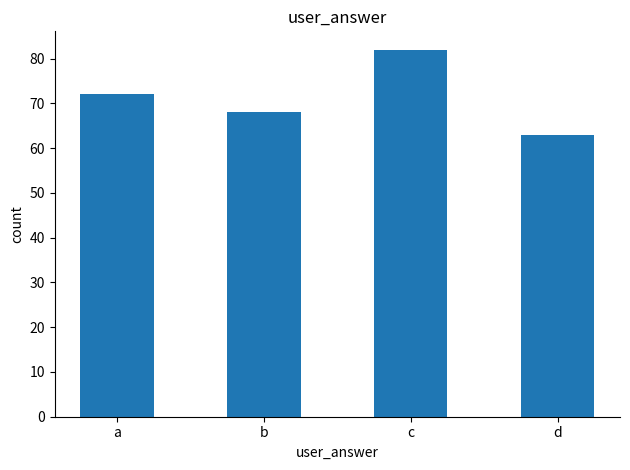

True or false: the data shows 82 at c.

True